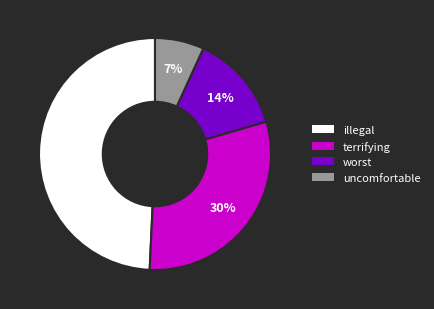

Approximately how many times larger is the value at worst compared to terrifying?

0.5